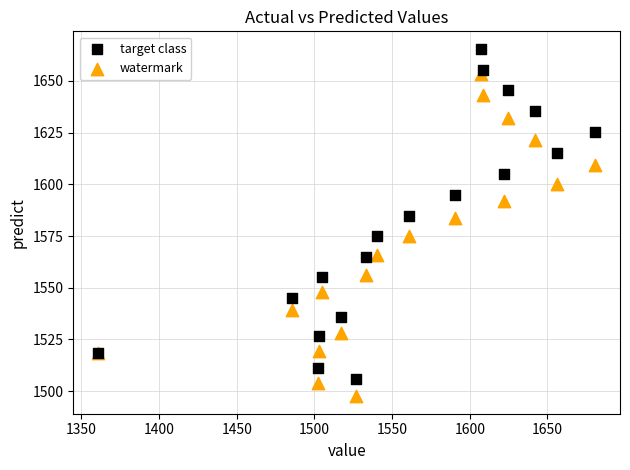

Which series contains the lowest Y value?

watermark